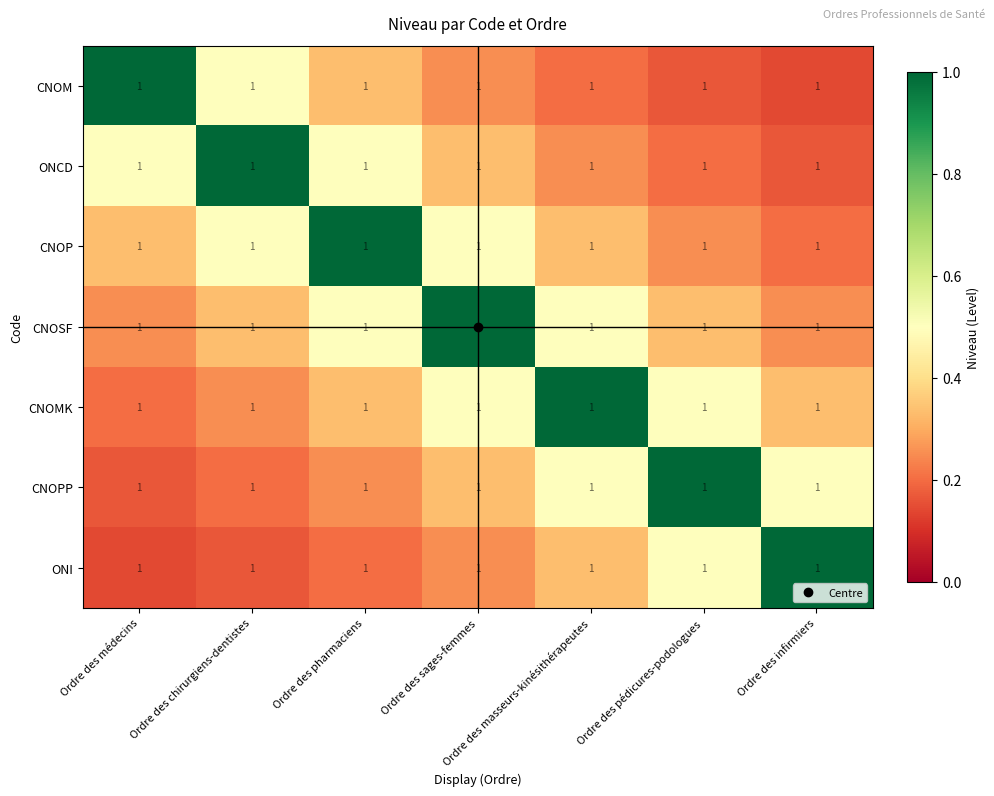

At which label is CNOM closest to 0?

Ordre des infirmiers